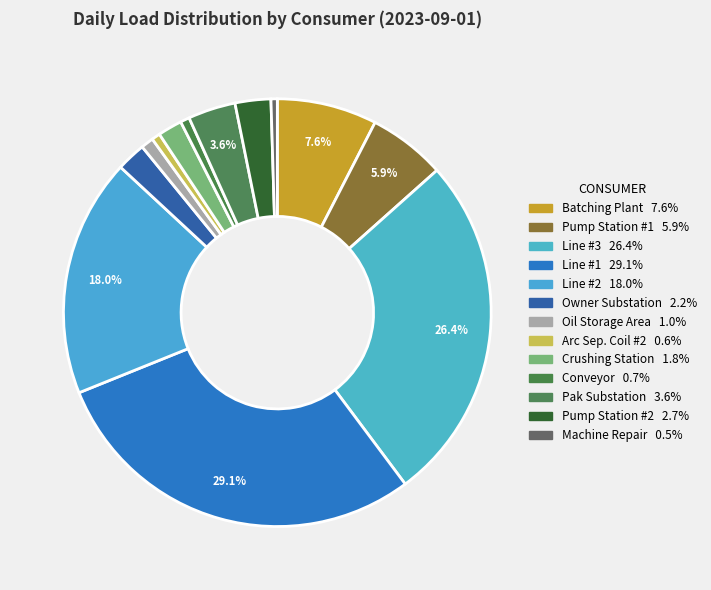

How much of the chart is everything except Line #2?

82.0%